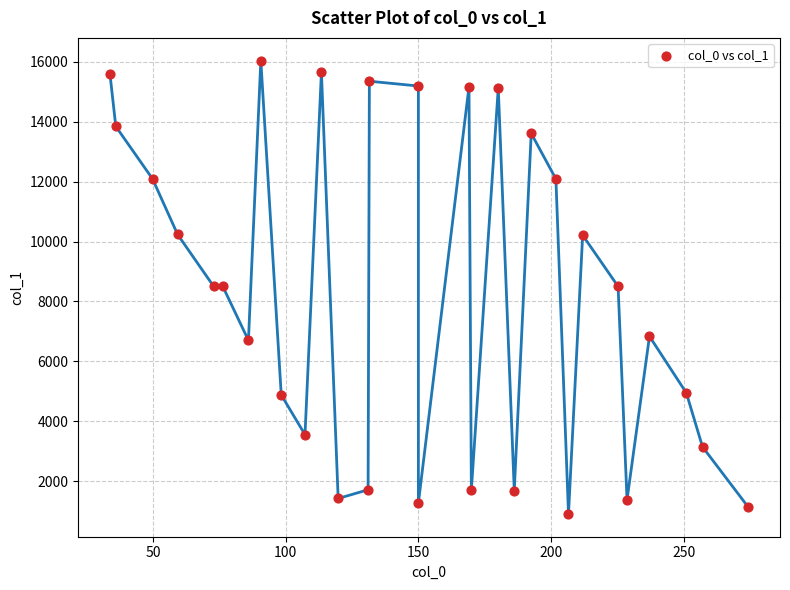

What is the range of Y values (max minus min)?

15139.7